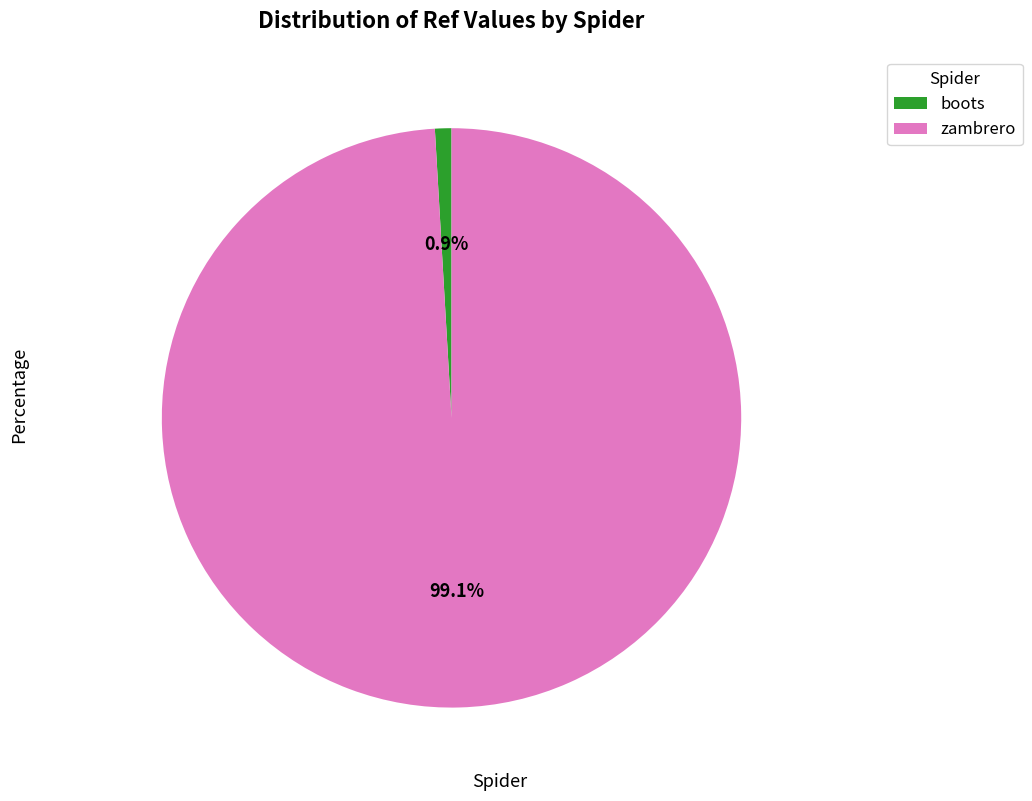

How many slices are in this pie chart?

2